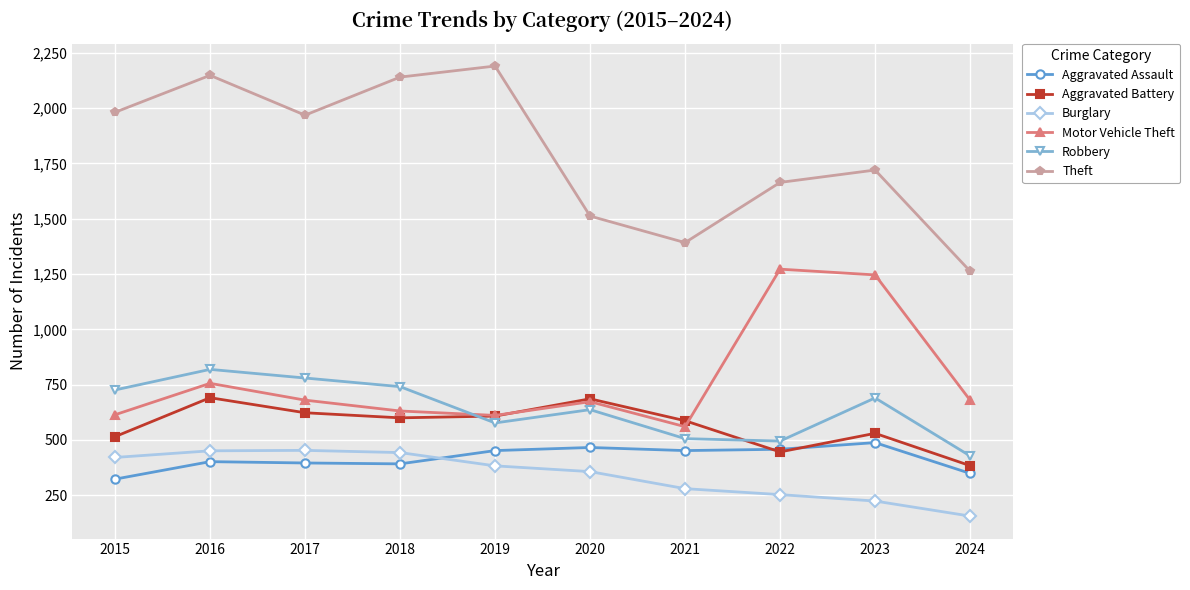

True or false: Aggravated Battery and Robbery cross at least once.

True